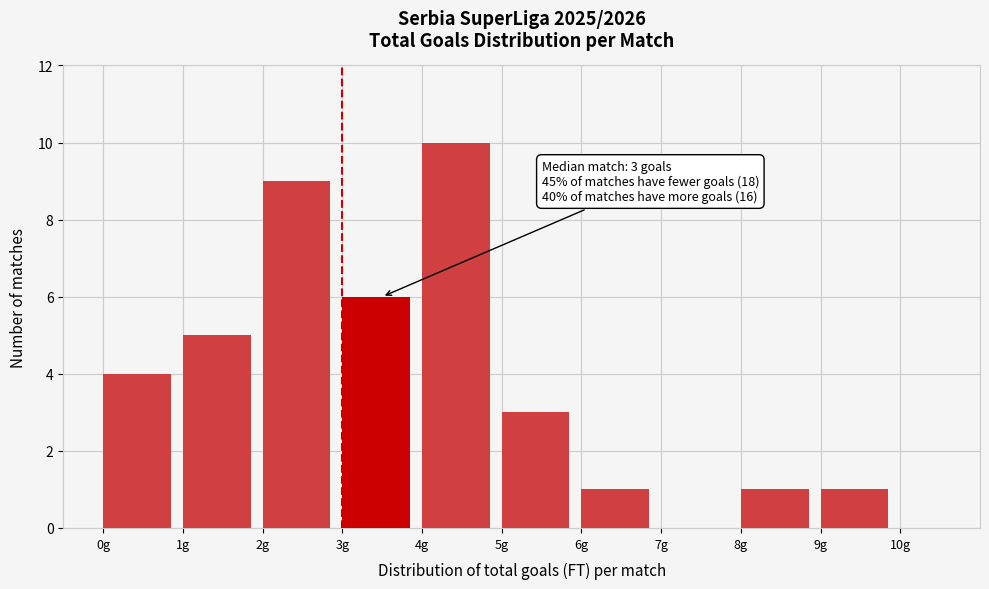

Which range on the x-axis has the tallest bar?

4 to 5